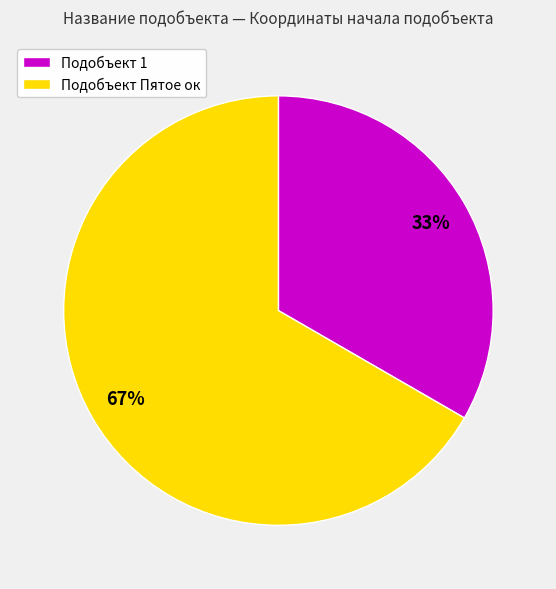

To the nearest percent, what is the average slice percentage?

50%